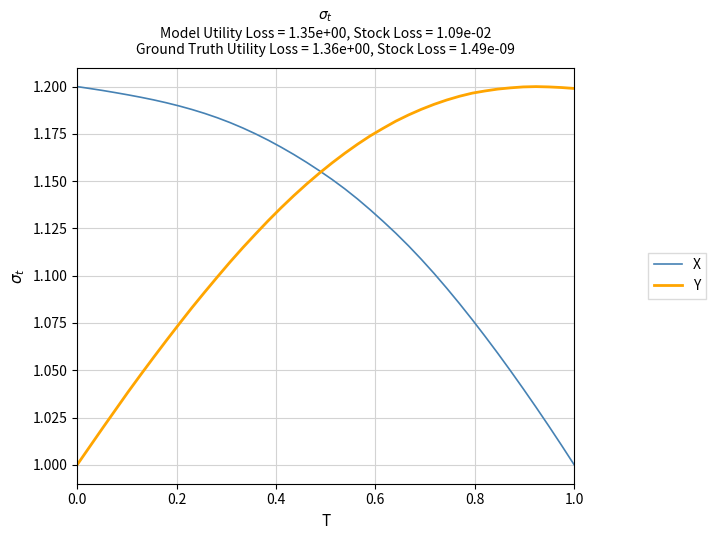

True or false: X and Y cross at least once.

True